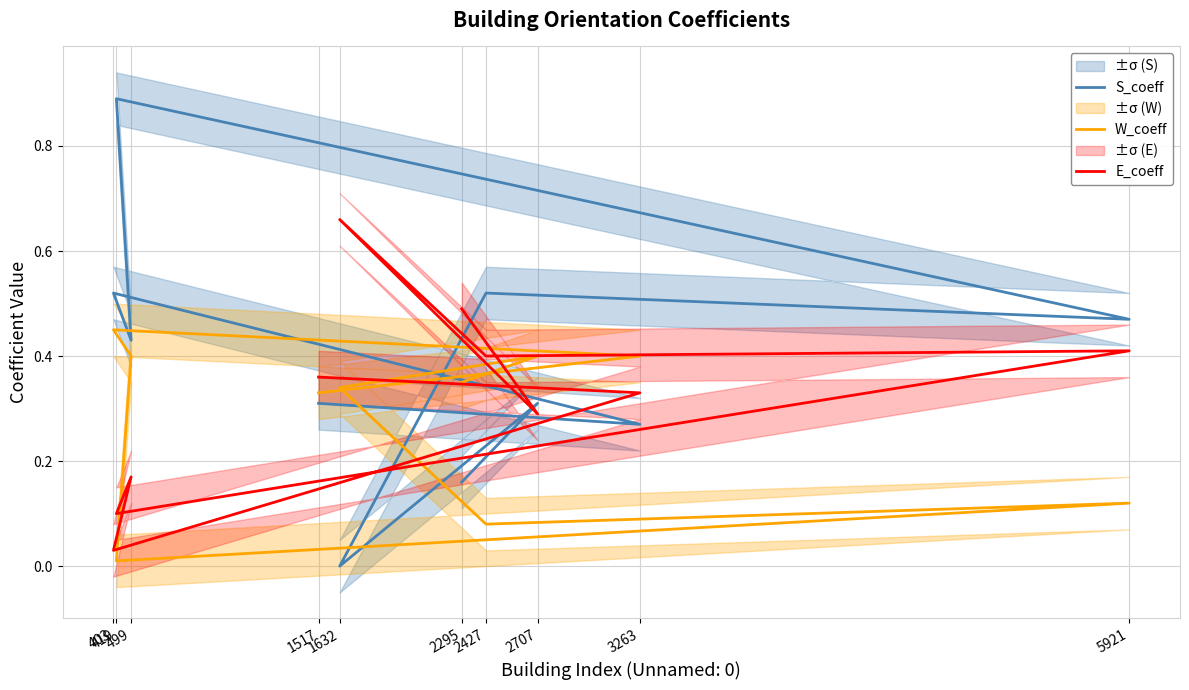

Between 499 and 2707, which is larger?

499